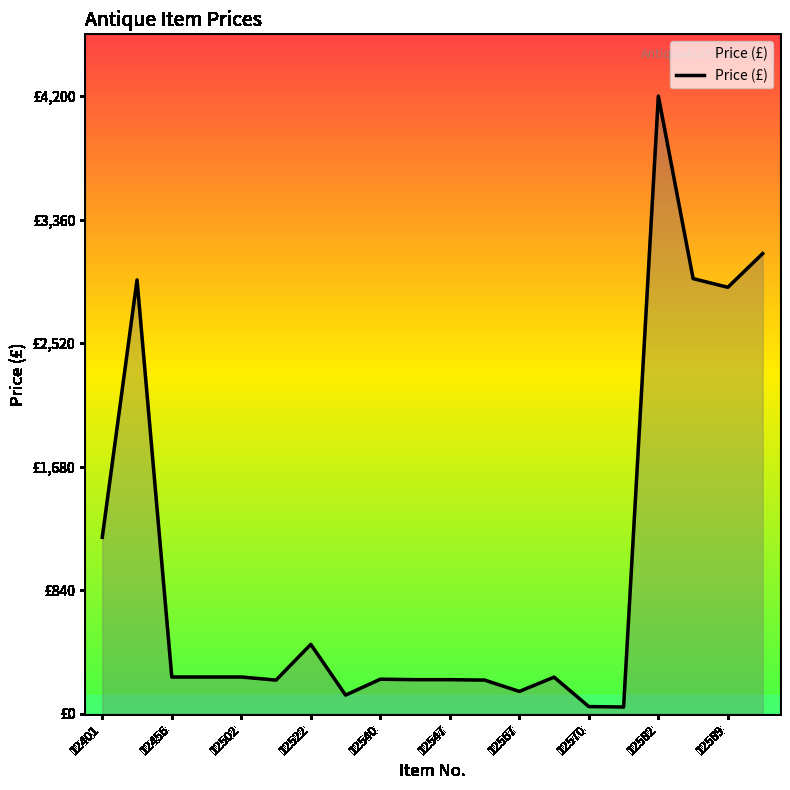

What is the value of the 6th point from the left?

229